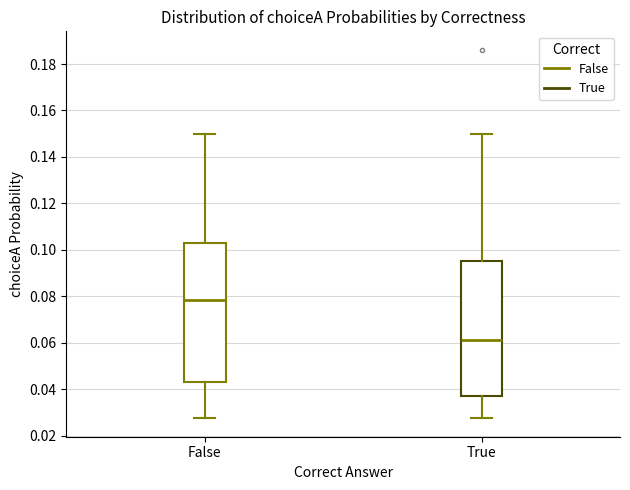

Where does the median line of the box for False sit on the y-axis? The values are not printed on the chart, so give them approximately, as read against the axis.

0.078